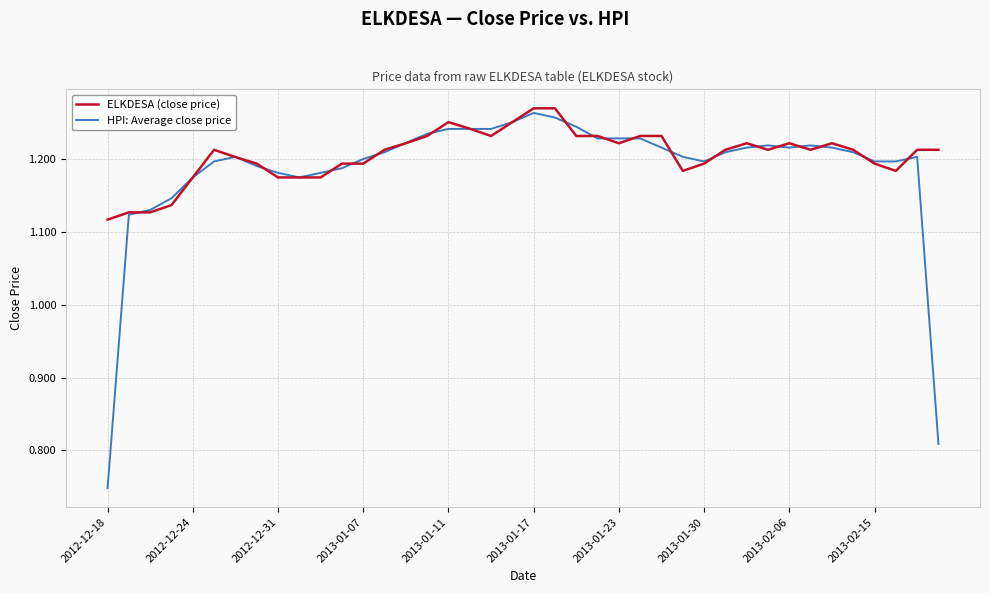

Which series has the widest spread of values?

HPI: Average close price